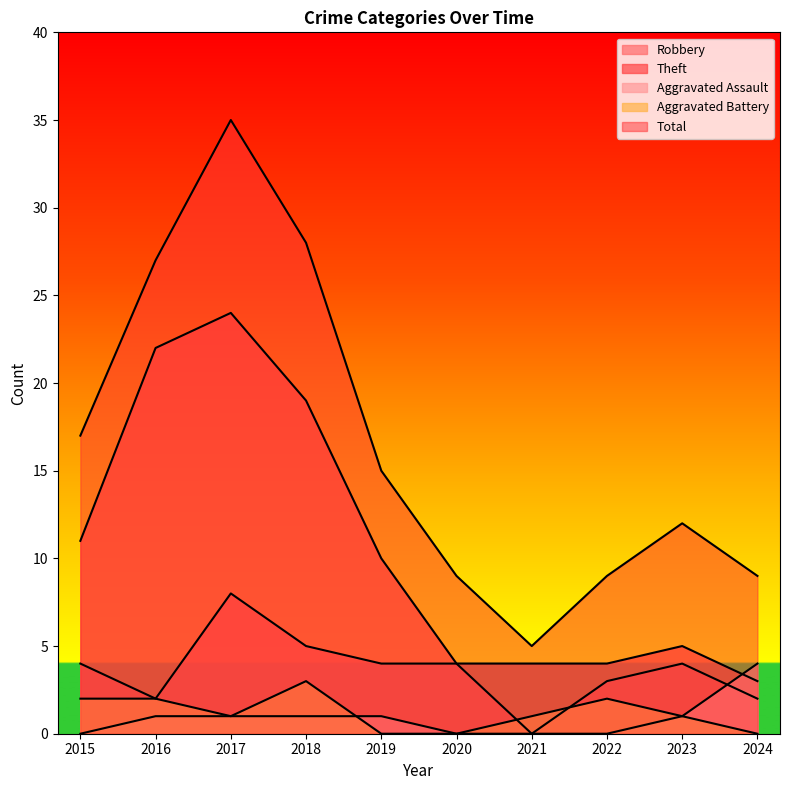

Reading left to right, transcribe all the data shown in this chart.

Robbery: 4	2	8	5	4	4	0	3	4	2
Theft: 11	22	24	19	10	4	4	4	5	3
Aggravated Assault: 0	1	1	1	1	0	0	0	1	4
Aggravated Battery: 2	2	1	3	0	0	1	2	1	0
Total: 17	27	35	28	15	9	5	9	12	9